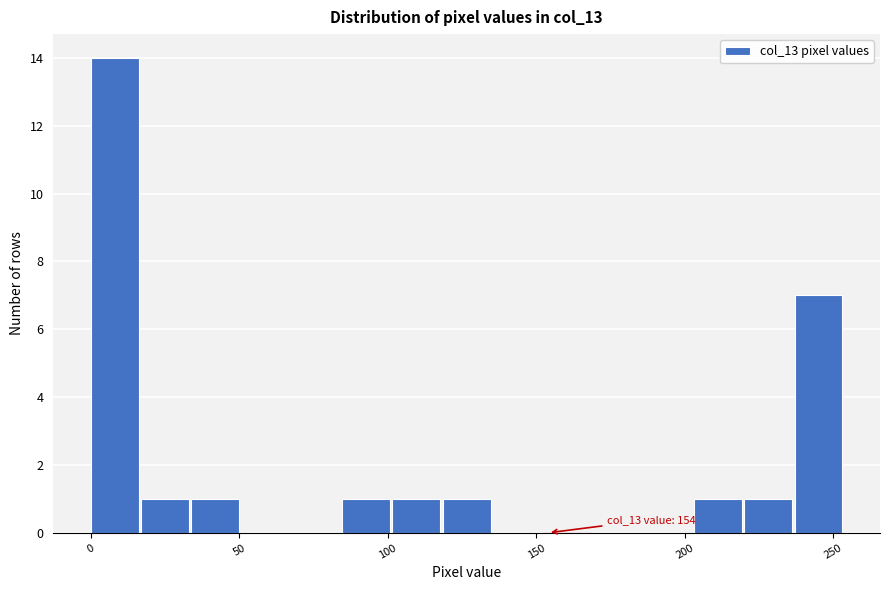

Read against the x-axis, roughly where is the centre of the tallest bar?

10